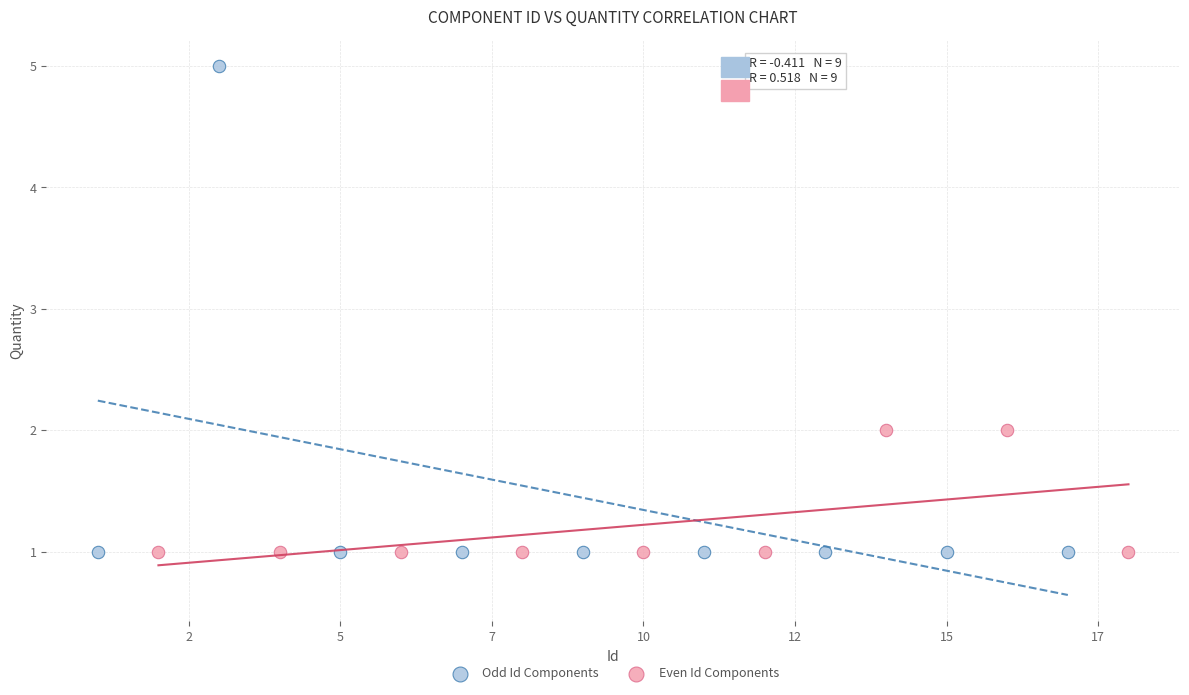

What are all the series names shown in the legend?

Odd Id Components, Even Id Components